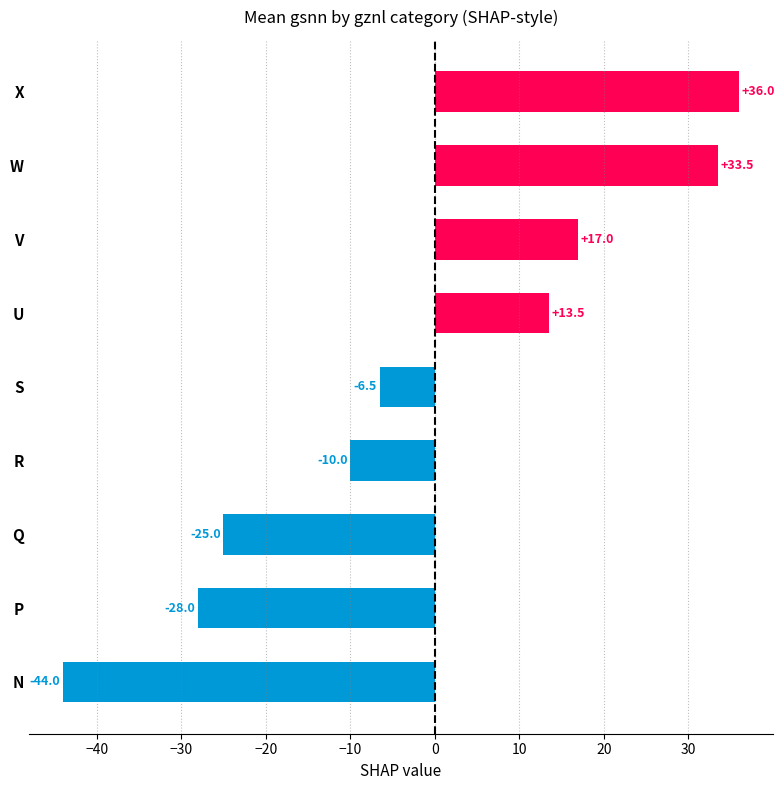

The value at N is -44.0. True or false?

True